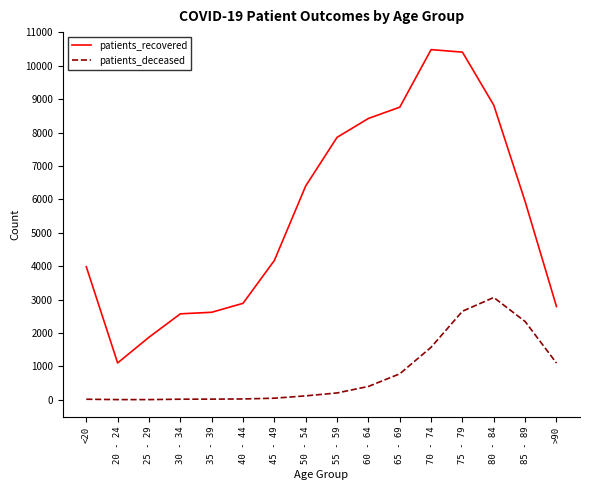

How many categories are shown in the chart?

16